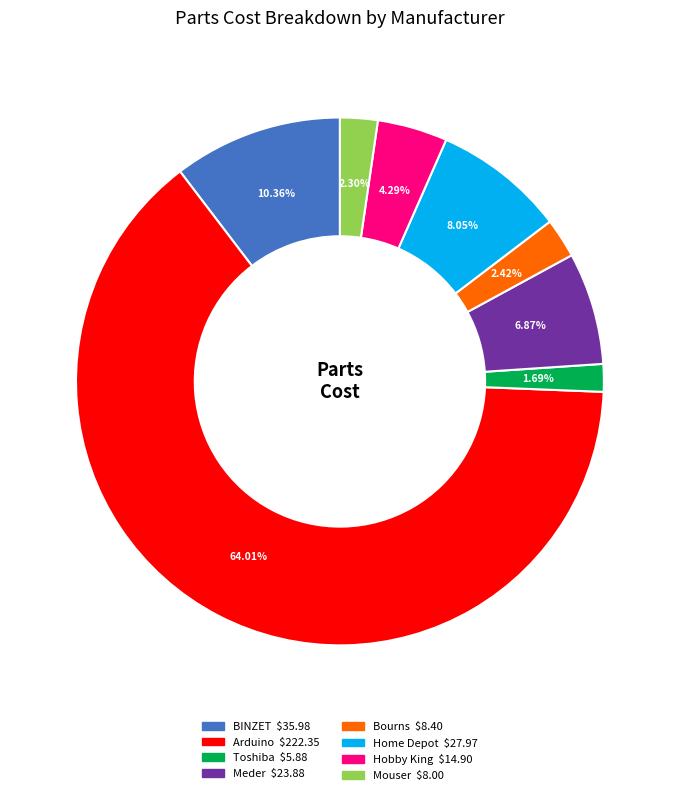

Do Bourns and Mouser together represent more than half of the pie?

No